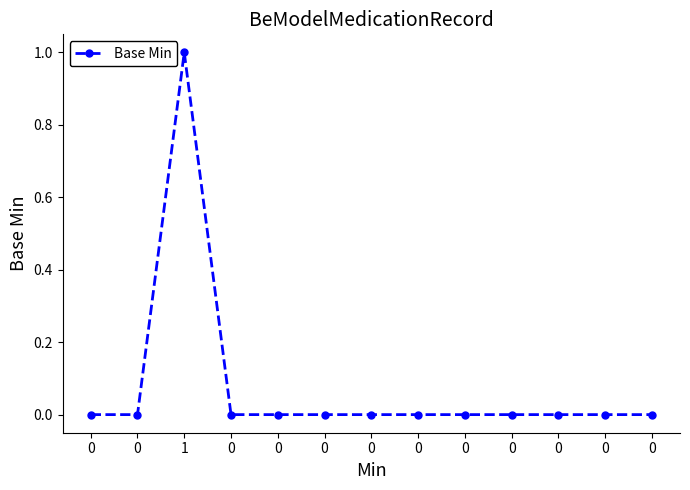

Count the number of categories in the chart.

13